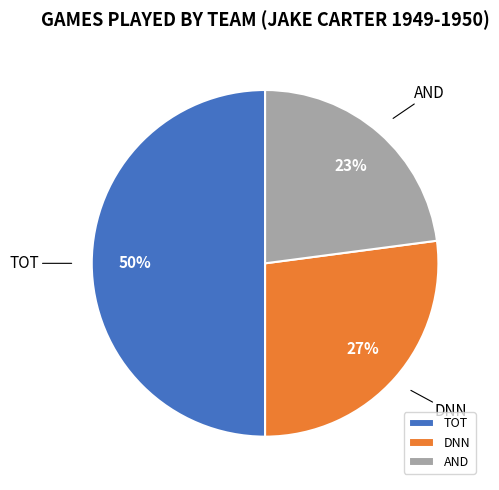

Count the number of slices in the pie.

3